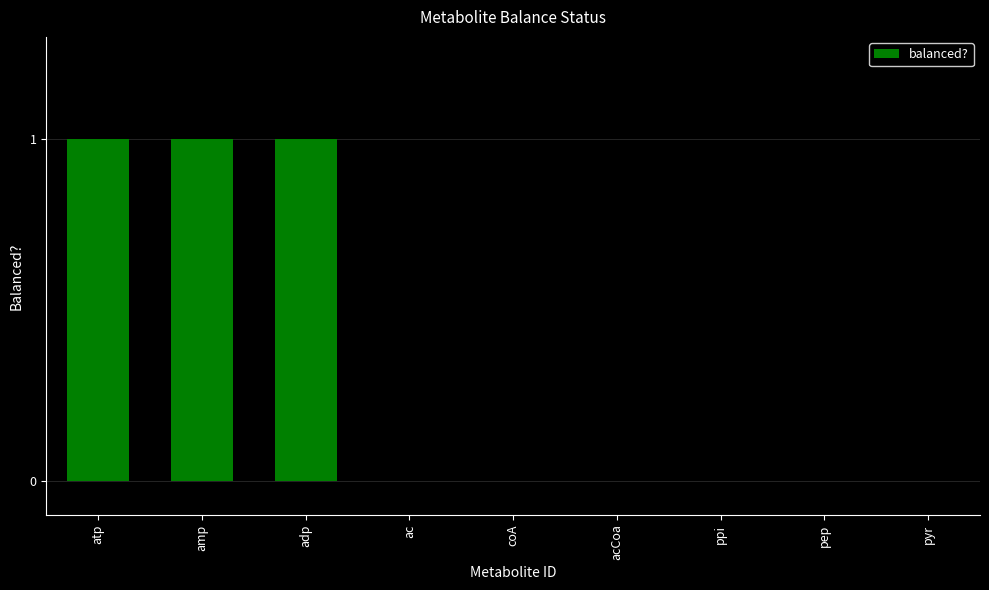

Which has a higher value, atp or acCoa?

atp